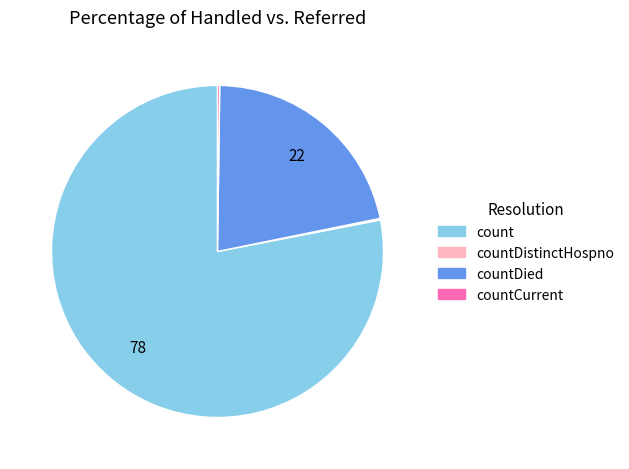

Is there a majority slice in this chart?

Yes